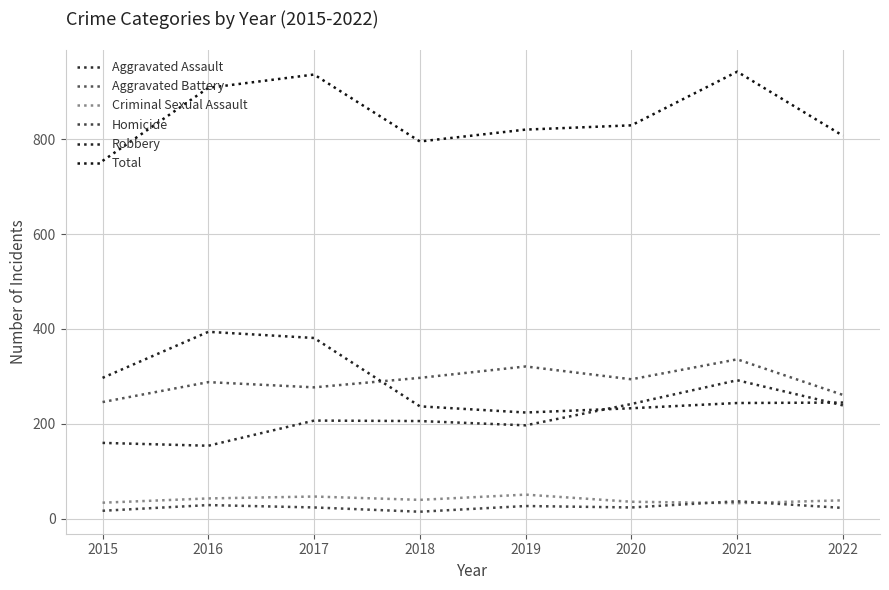

What is the value of the Aggravated Assault point at the 7th from the left?

292